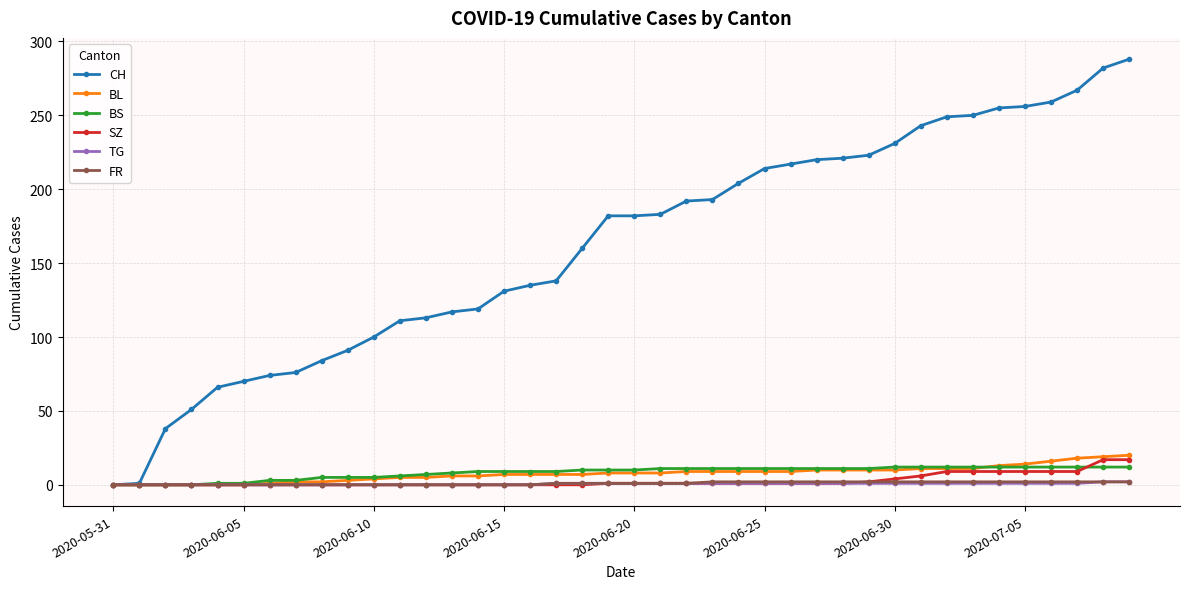

What are all the series names shown in the legend?

CH, BL, BS, SZ, TG, FR